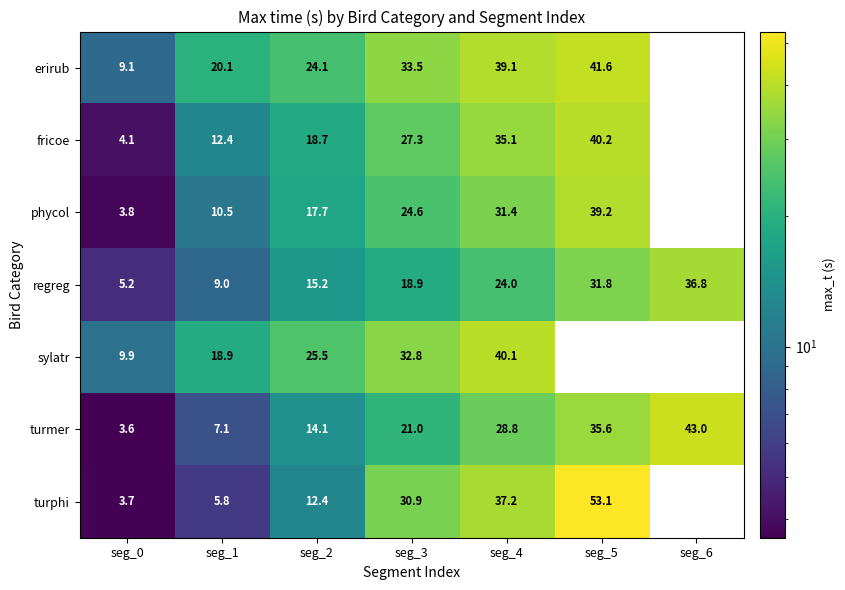

Is the value of turphi at seg_2 greater than the value of regreg at seg_5?

No